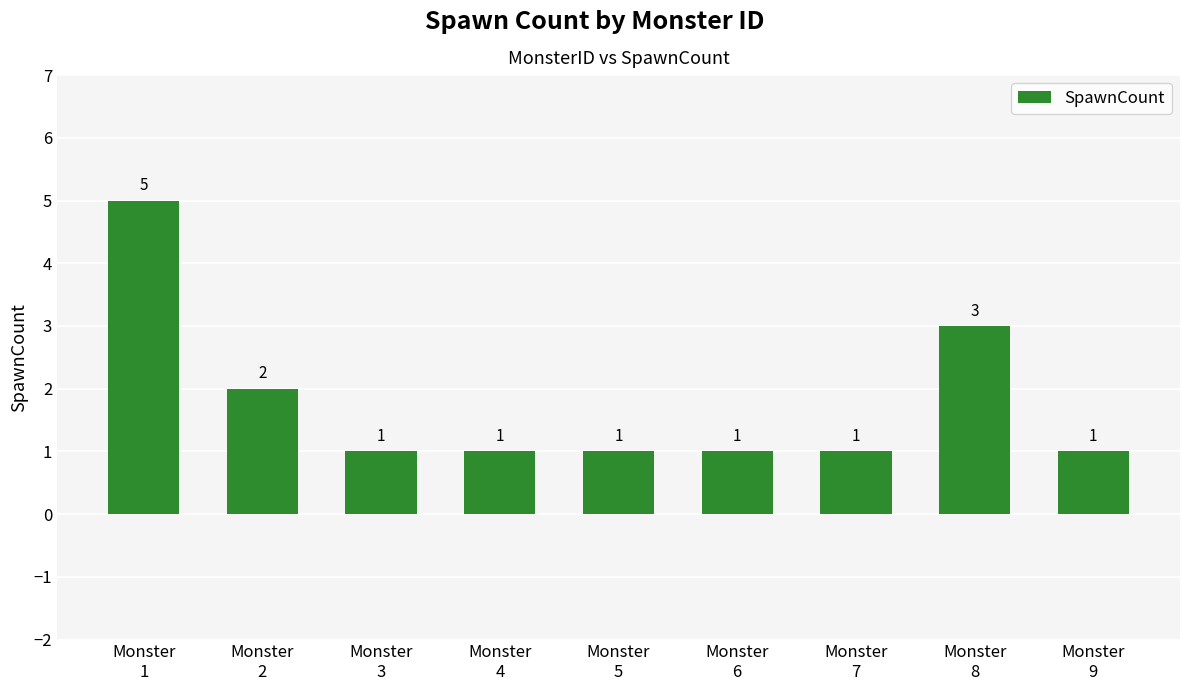

What is the greatest value displayed?

5